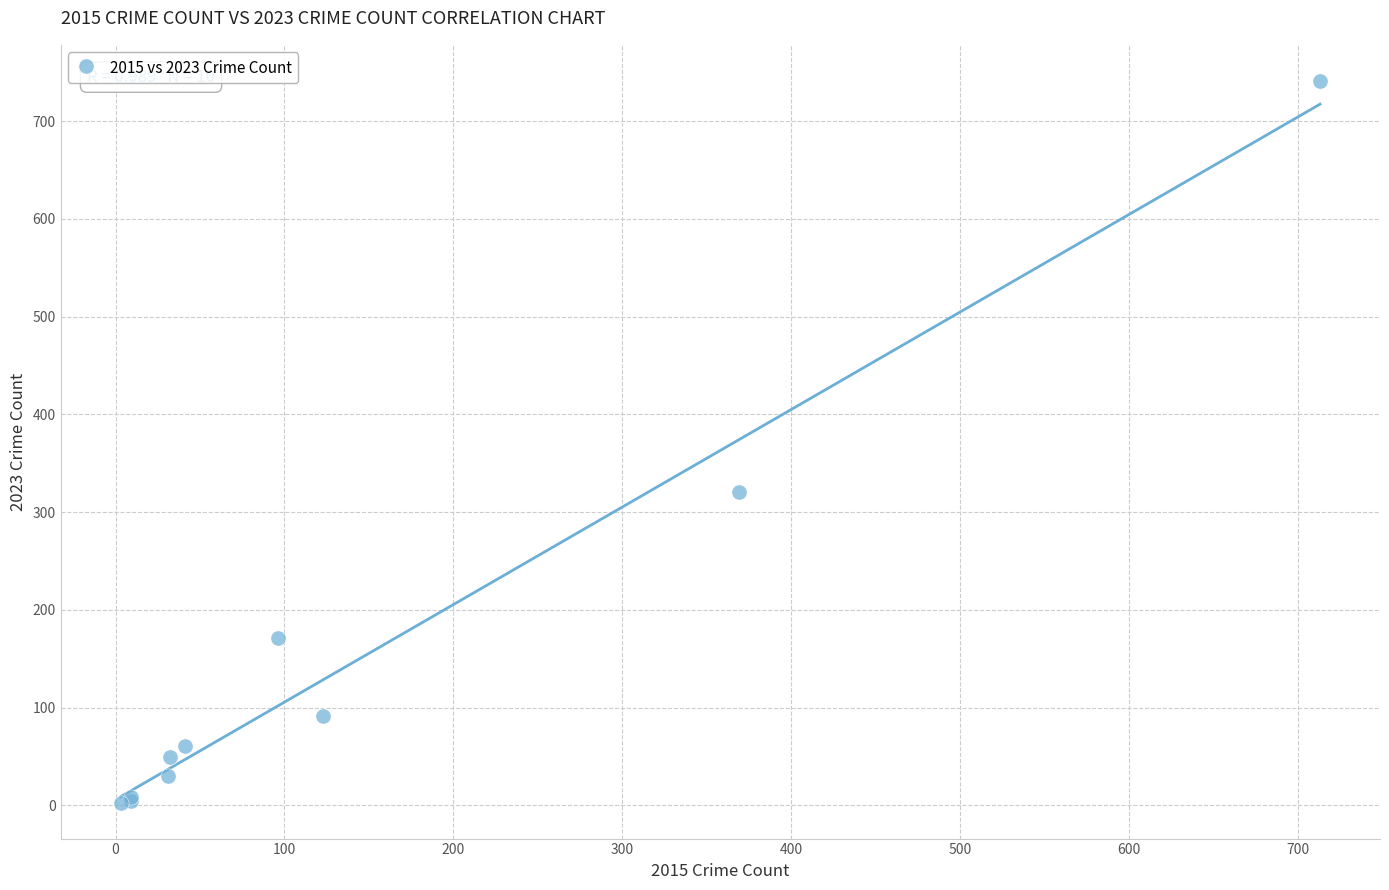

What Y value in the scatter plot is closest to 372?

321